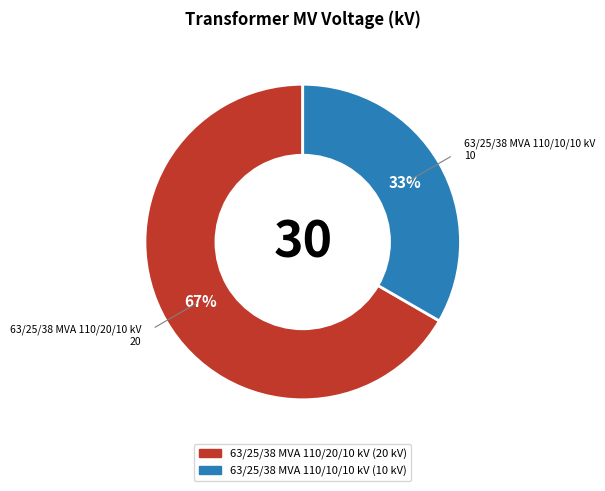

Which slice represents more than half of the pie?

63/25/38 MVA 110/20/10 kV